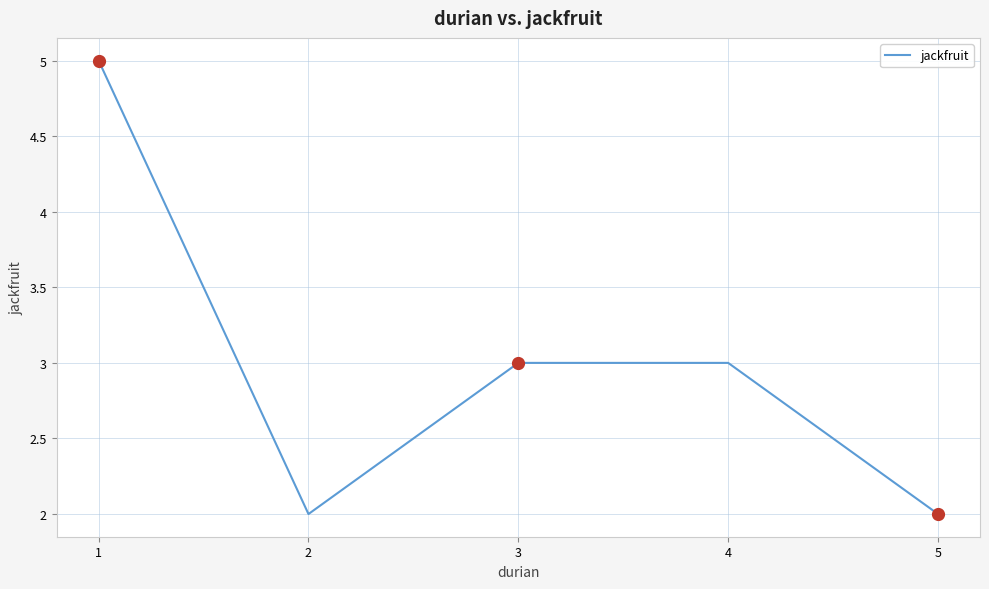

Is this an area chart (filled region under the line)?

No